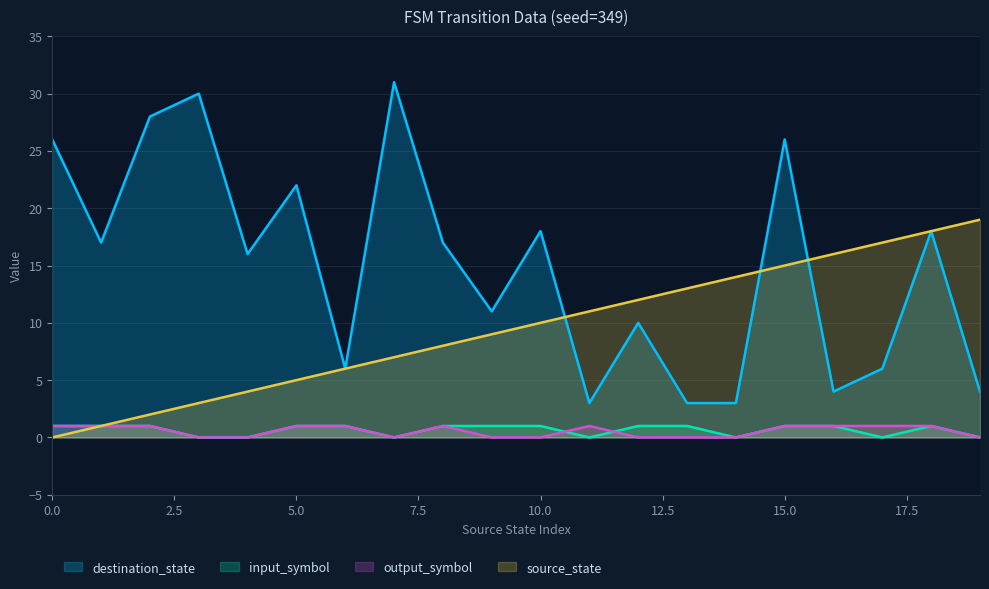

Is it true that source_state equals 7 at 7?

True